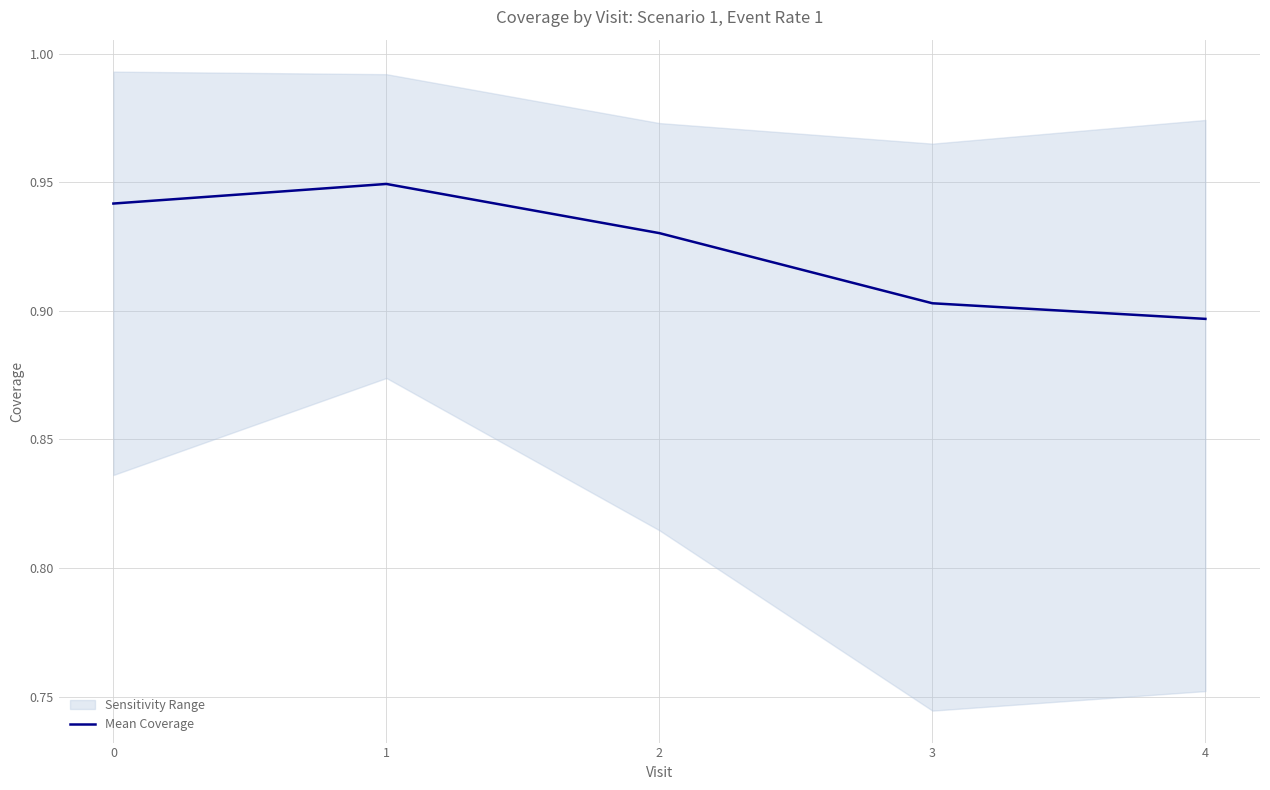

True or false: the data shows 0.5 at 2.

False